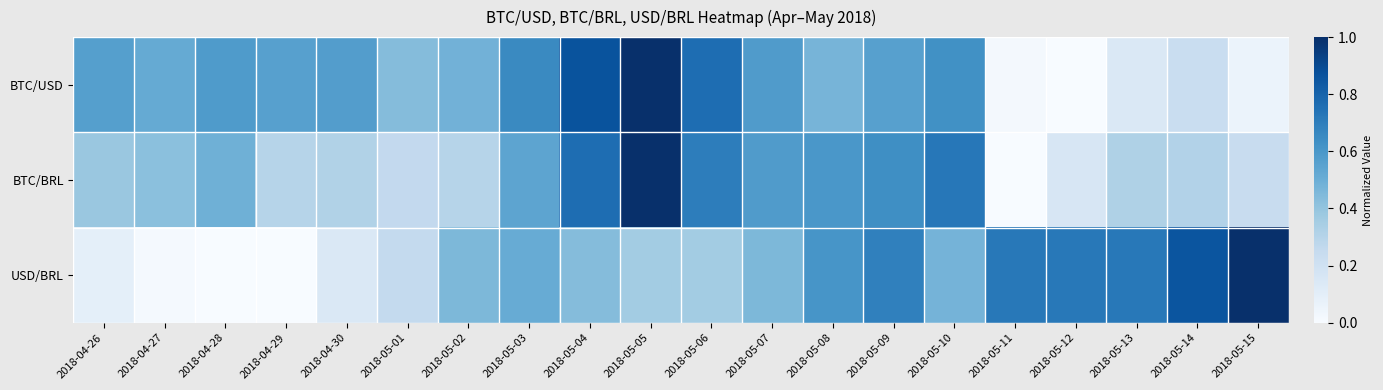

How many data points does each series have?

20